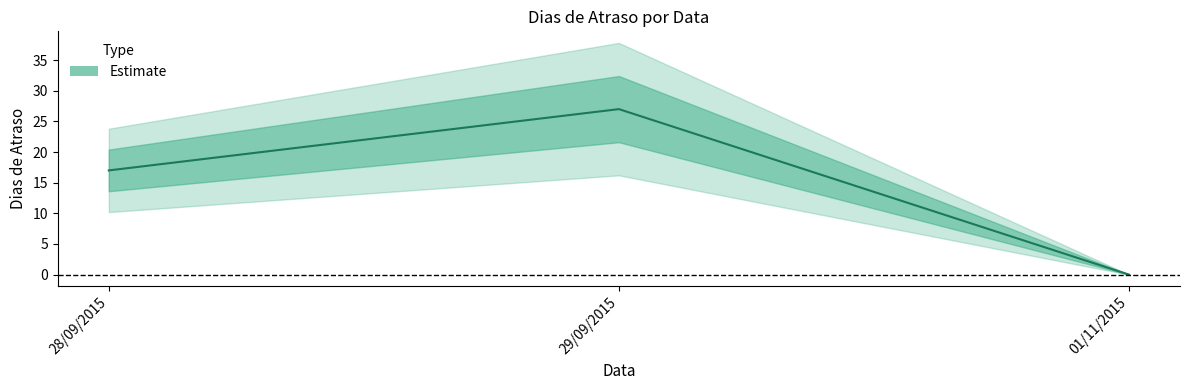

Which category has the lowest value across all series?

01/11/2015